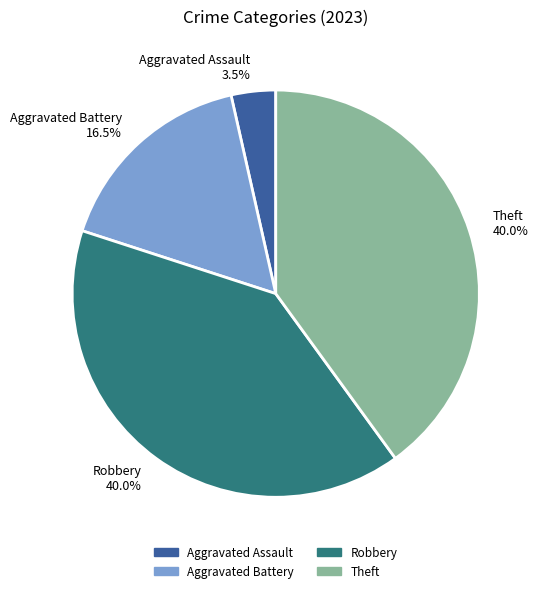

Do Robbery and Aggravated Battery together represent more than half of the pie?

Yes